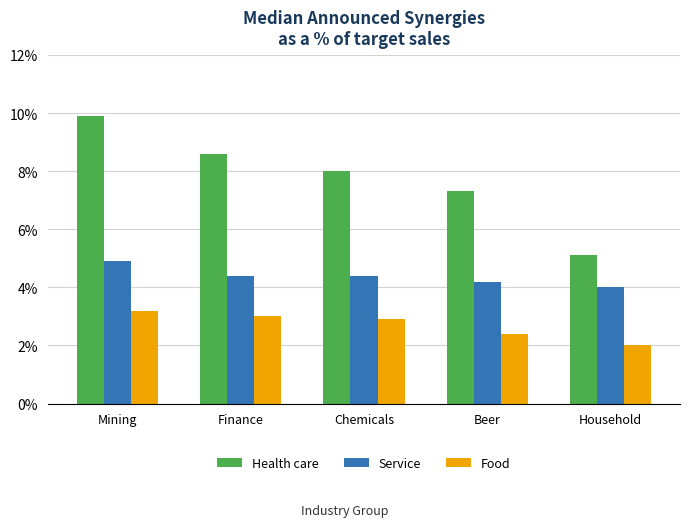

Are the bars grouped side by side (vs. stacked)?

Yes